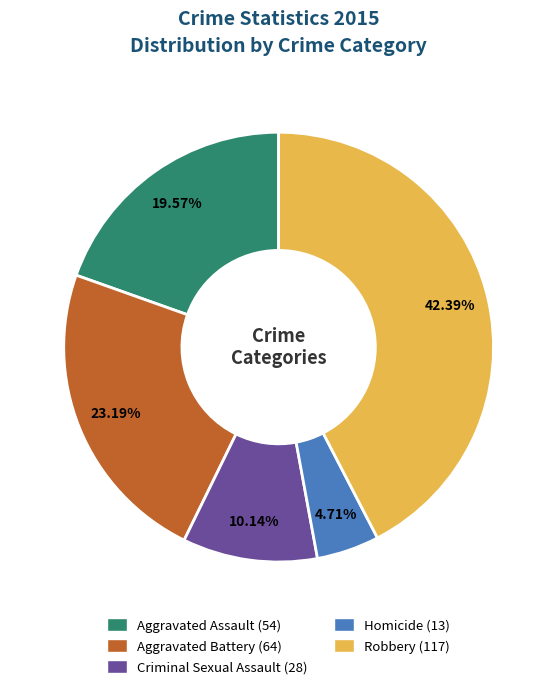

True or false: Homicide accounts for 5% of the total.

True